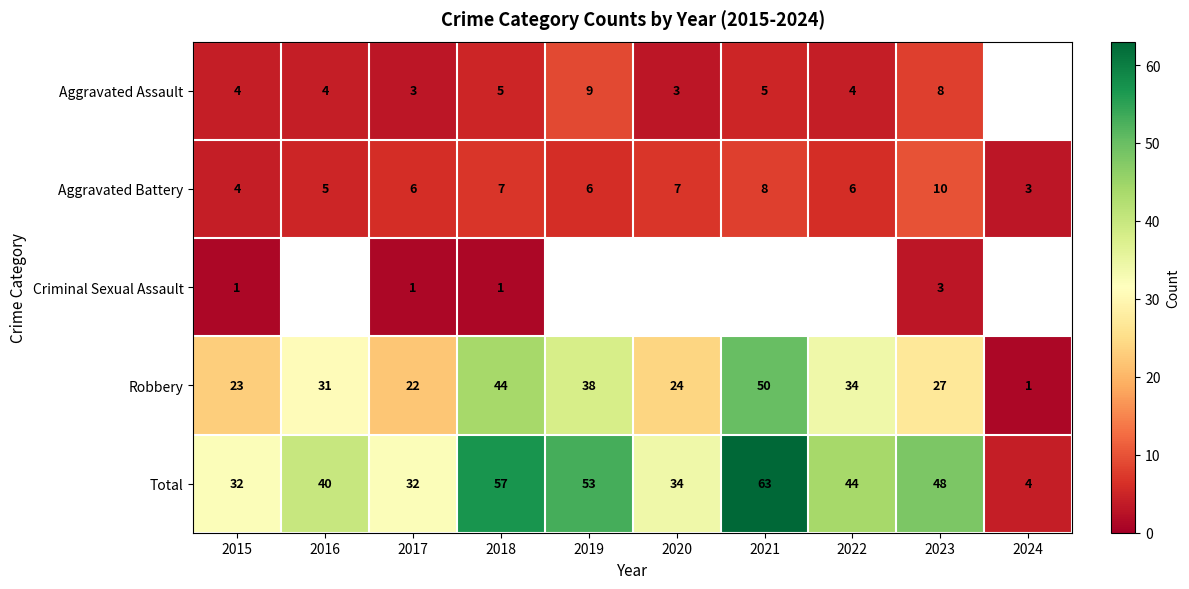

Which has a higher value, 2023 or 2020?

2023